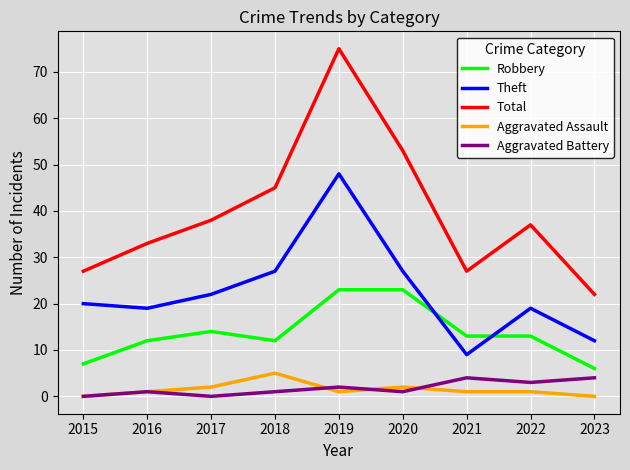

At which category does the chart reach its peak across all series?

2019